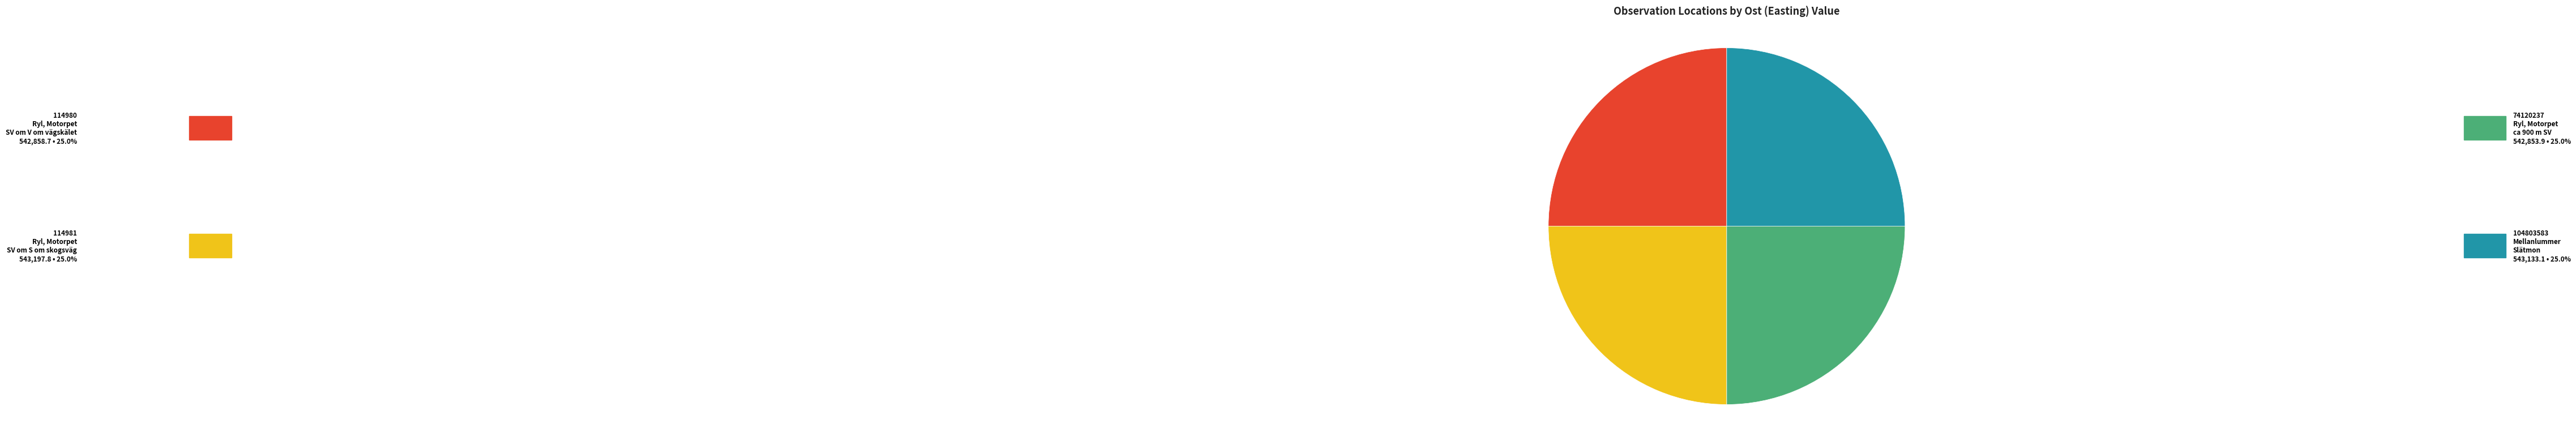

Is there a majority slice in this chart?

No